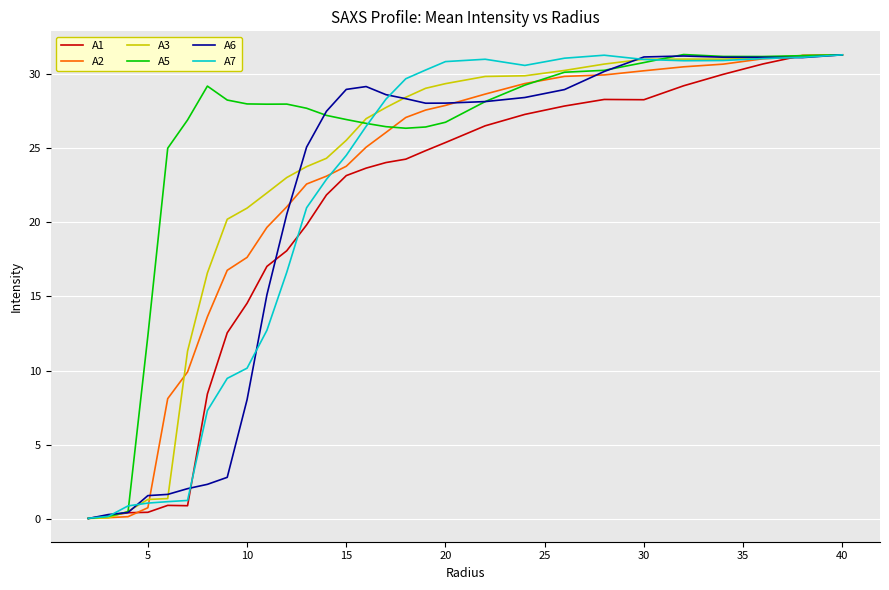

Which series has the largest total across all categories?

A5